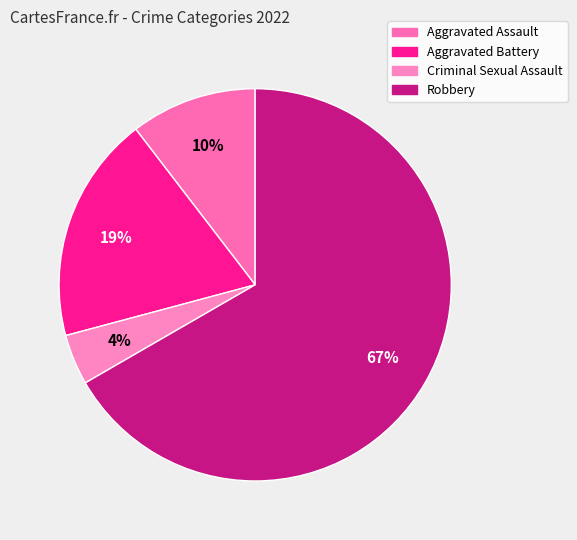

Rank the categories by value from highest to lowest.

Robbery, Aggravated Battery, Aggravated Assault, Criminal Sexual Assault